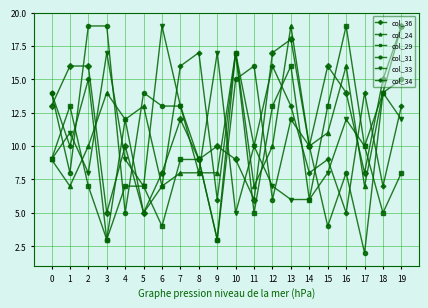

At which label does col_34 reach its minimum?

3